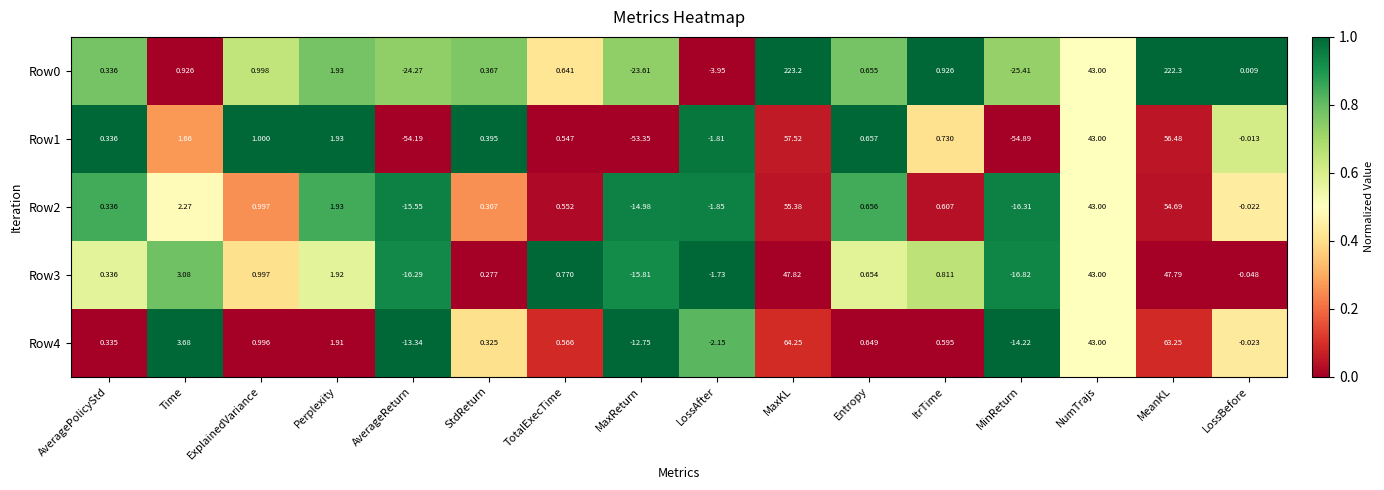

At which label does Row4 first exceed 0?

AveragePolicyStd